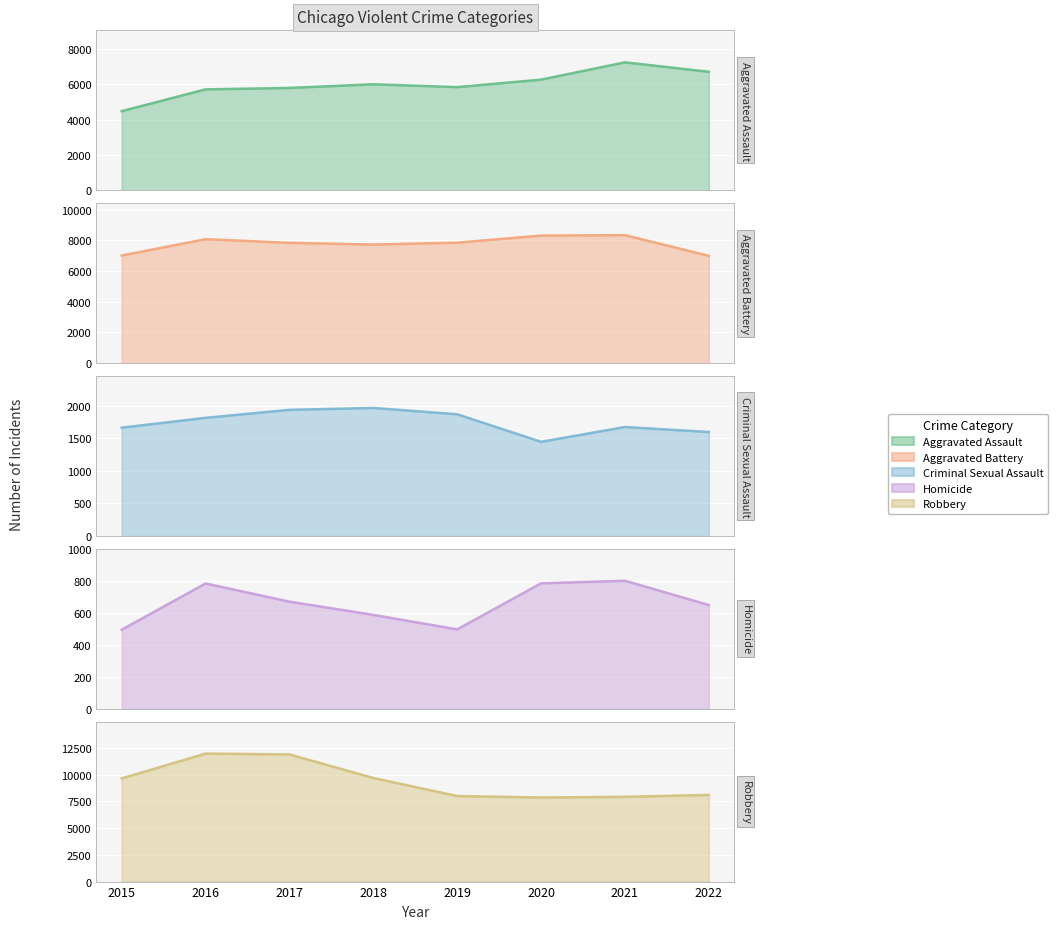

True or false: Criminal Sexual Assault and Robbery cross at least once.

False